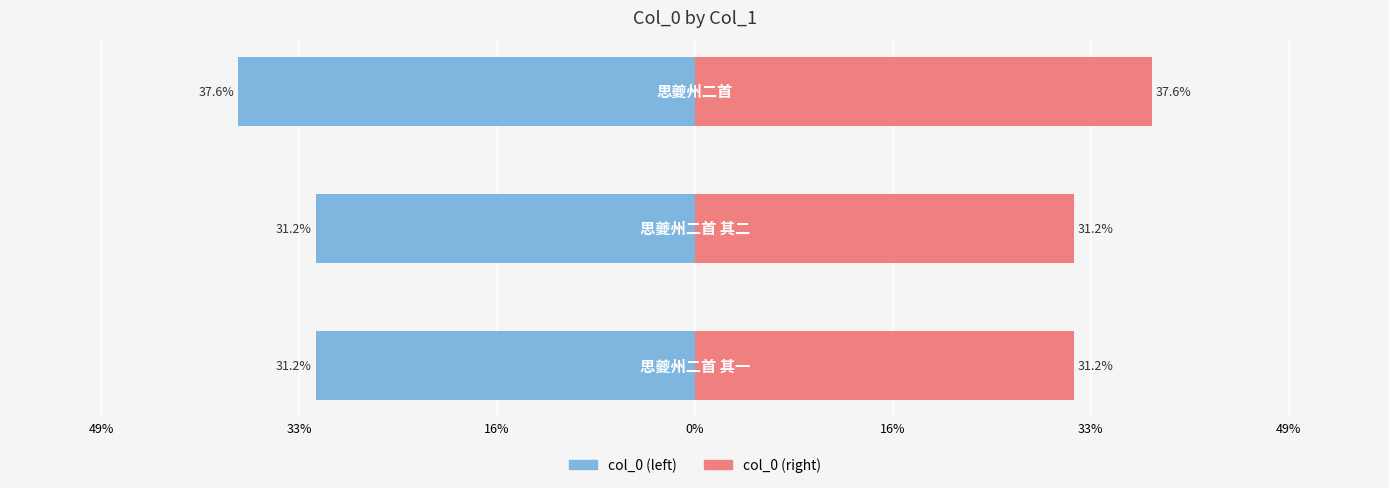

Which series has the widest spread of values?

col_0 (left)